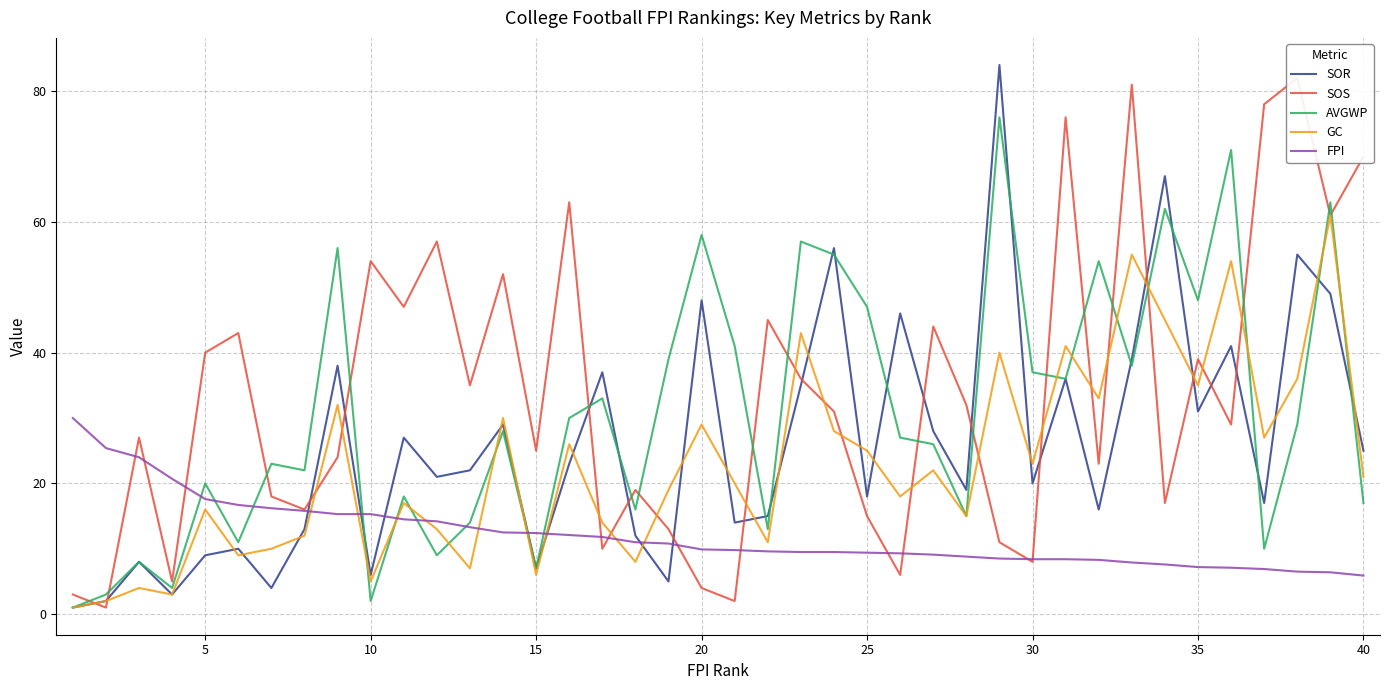

What is the minimum value for FPI?

5.9